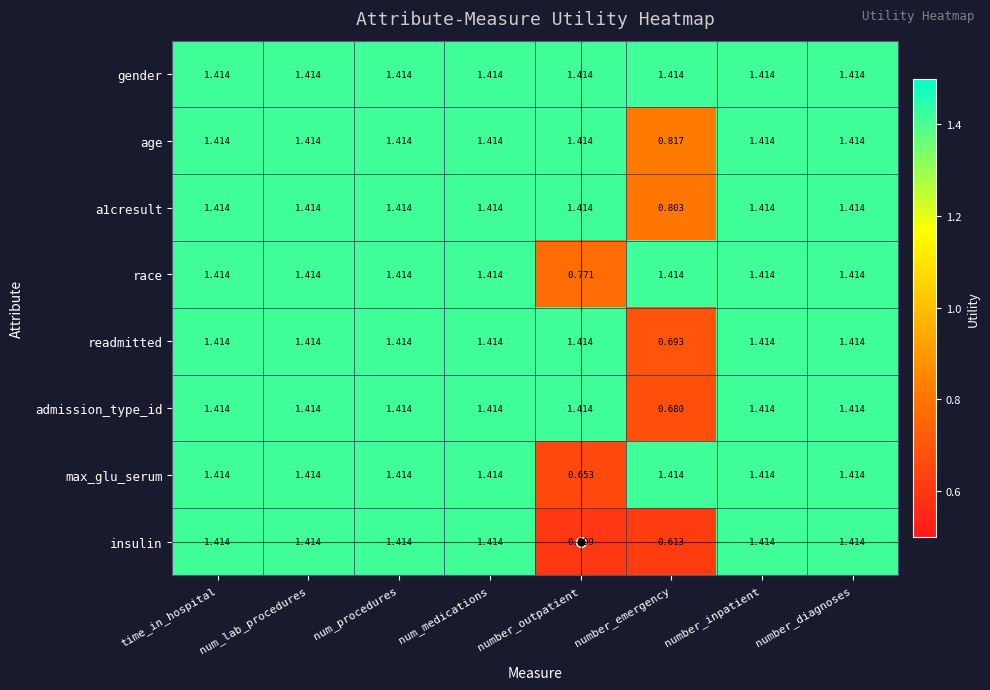

Which series has the largest range (max minus min)?

insulin